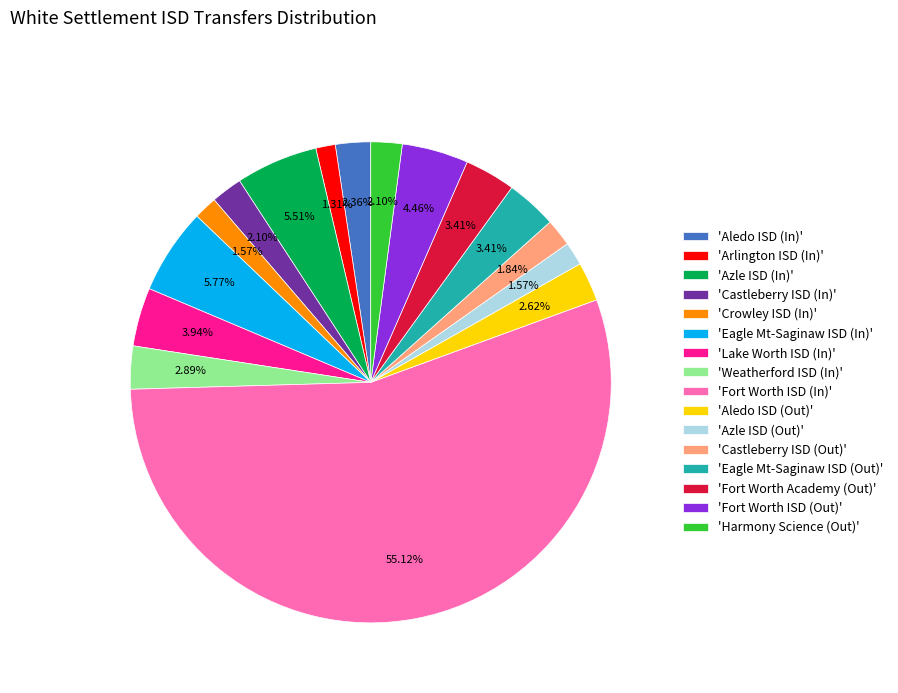

Is there any slice that represents more than half of the pie?

Yes